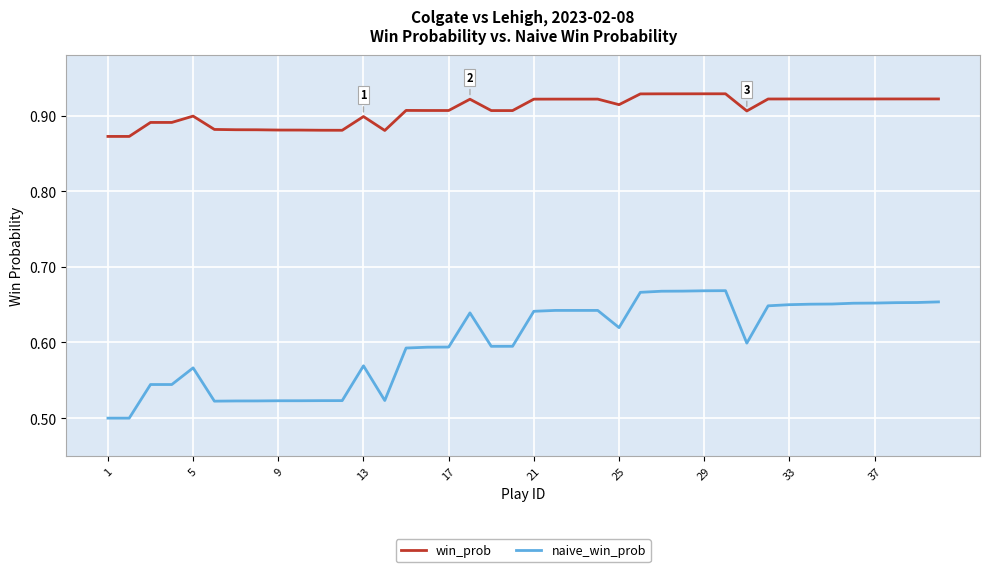

Which series has the largest range (max minus min)?

naive_win_prob